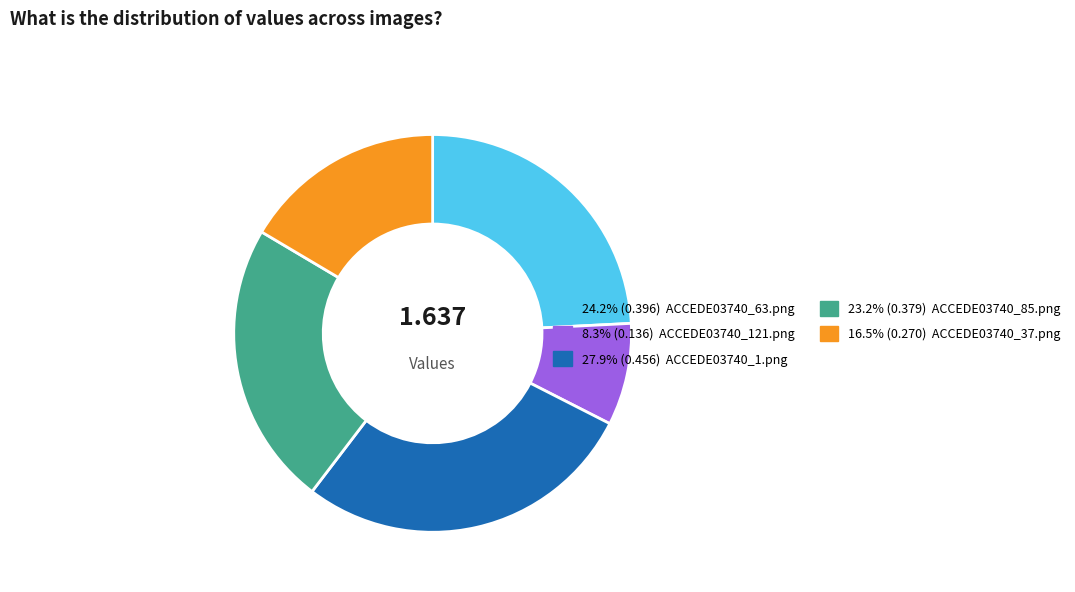

Is there a majority slice in this chart?

No